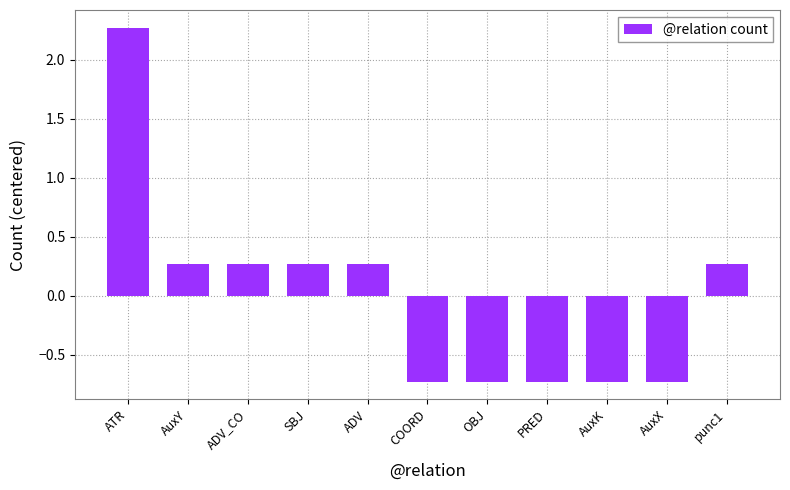

What is the maximum value shown in the chart?

2.3